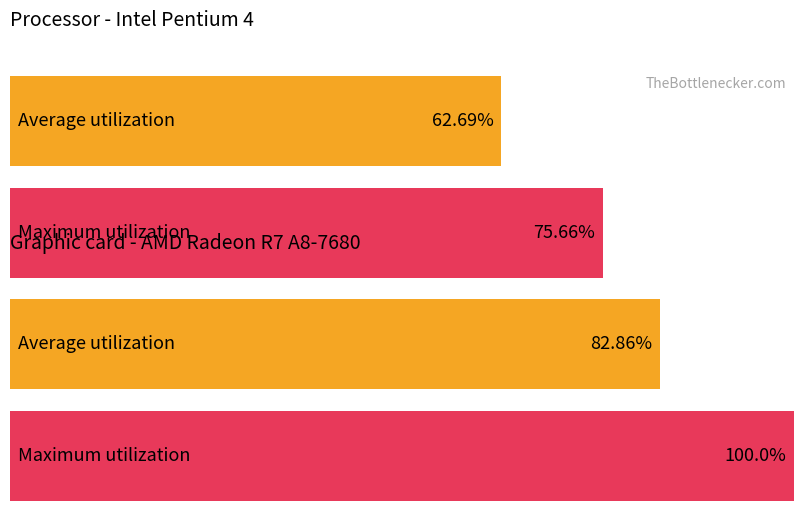

Which series has the widest spread of values?

Maximum utilization